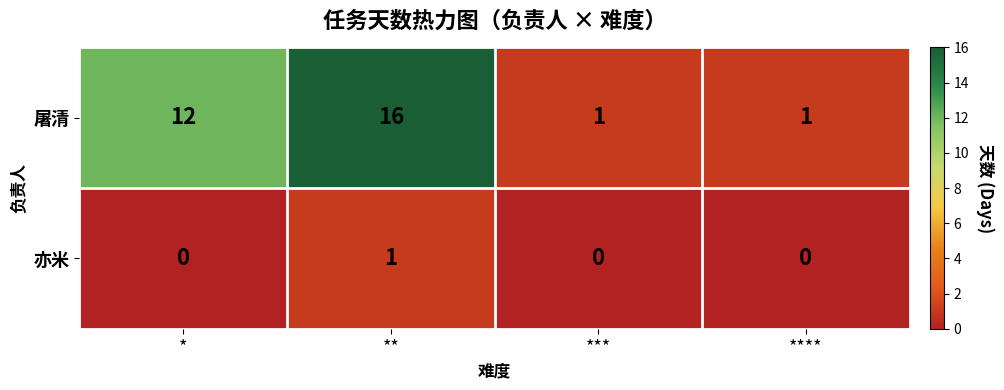

What is the approximate value of 屠清 at *, to the nearest 10?

10